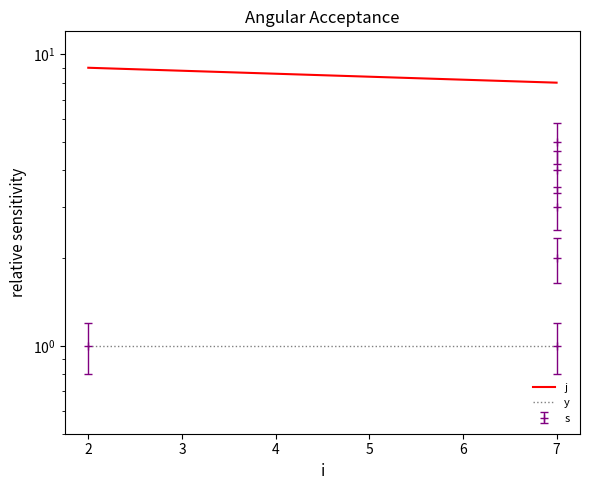

Is it true that j equals 8 at 7?

True